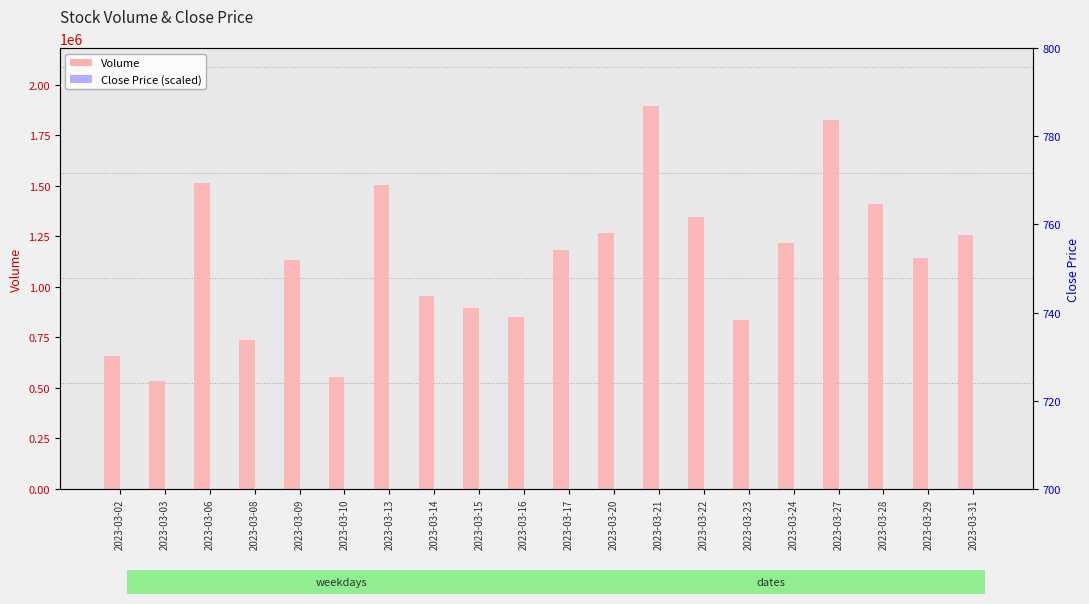

At which label does Volume first exceed 1183335?

2023-03-06